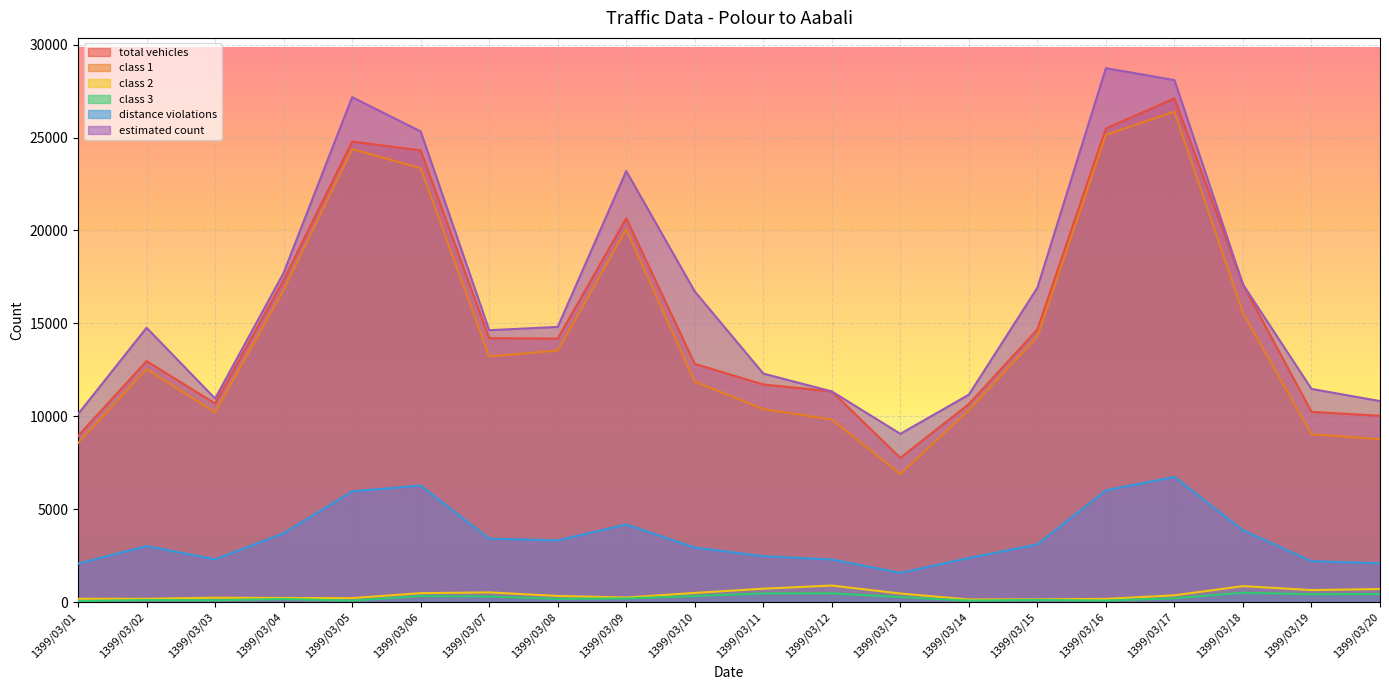

List the labels in order of class 1 value, largest first.

1399/03/17, 1399/03/16, 1399/03/05, 1399/03/06, 1399/03/09, 1399/03/04, 1399/03/18, 1399/03/15, 1399/03/08, 1399/03/07, 1399/03/02, 1399/03/10, 1399/03/11, 1399/03/14, 1399/03/03, 1399/03/12, 1399/03/19, 1399/03/20, 1399/03/01, 1399/03/13